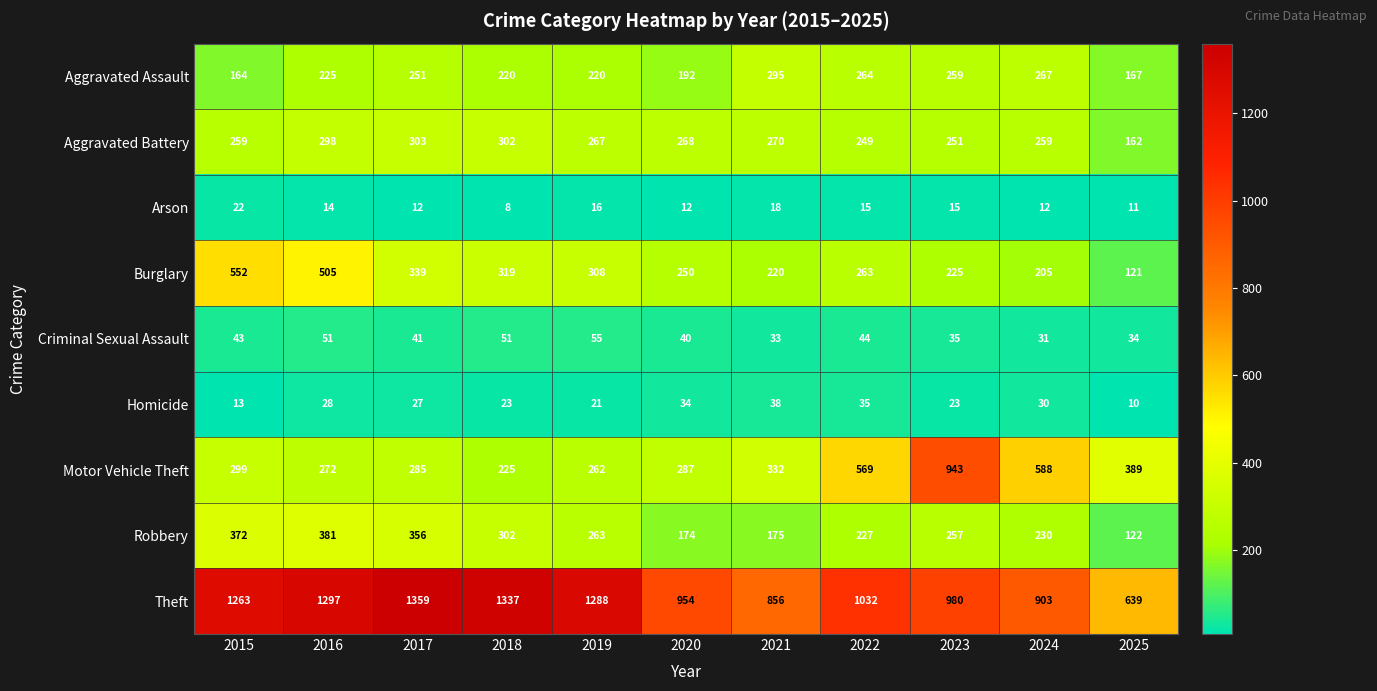

At which category does the chart reach its minimum across all series?

2018